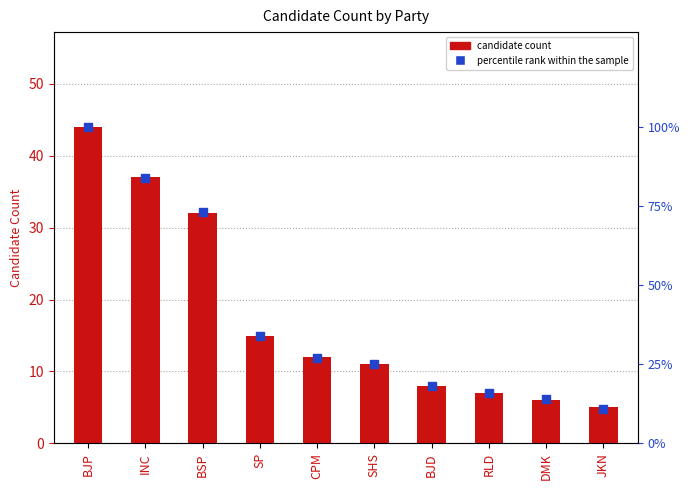

Which series reaches the maximum Y coordinate?

percentile rank within sample